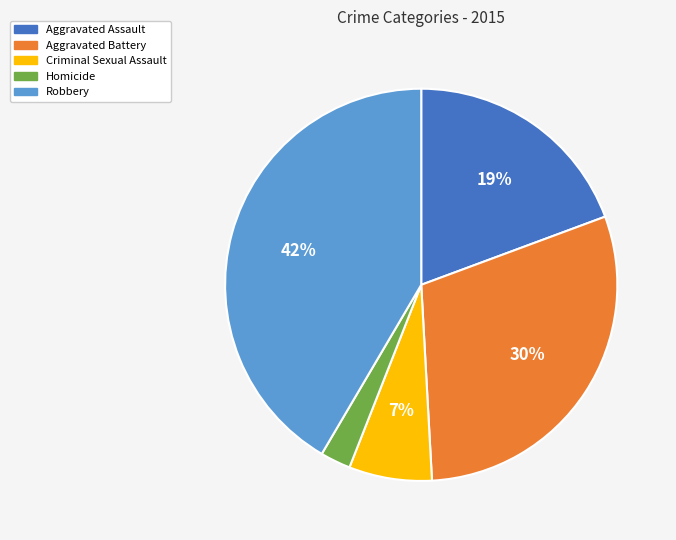

Is the sum of Robbery and Homicide greater than half?

No